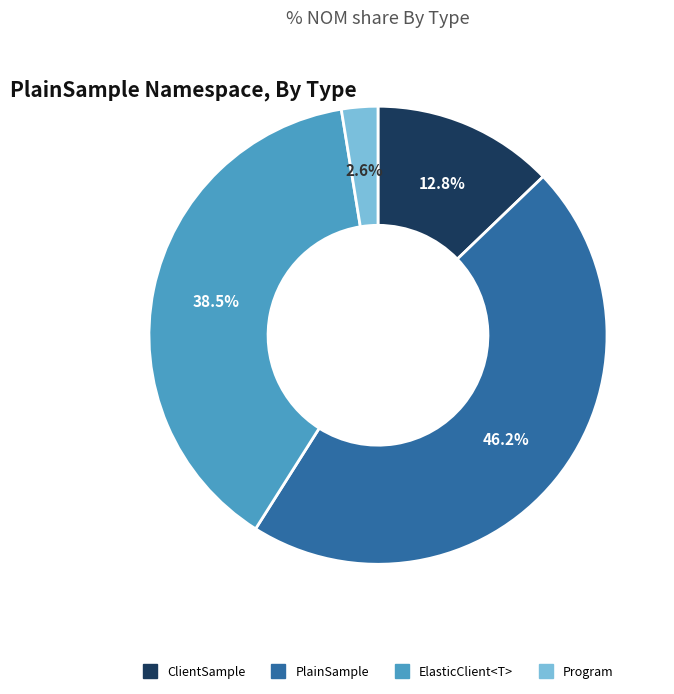

Is there any slice that represents more than half of the pie?

No